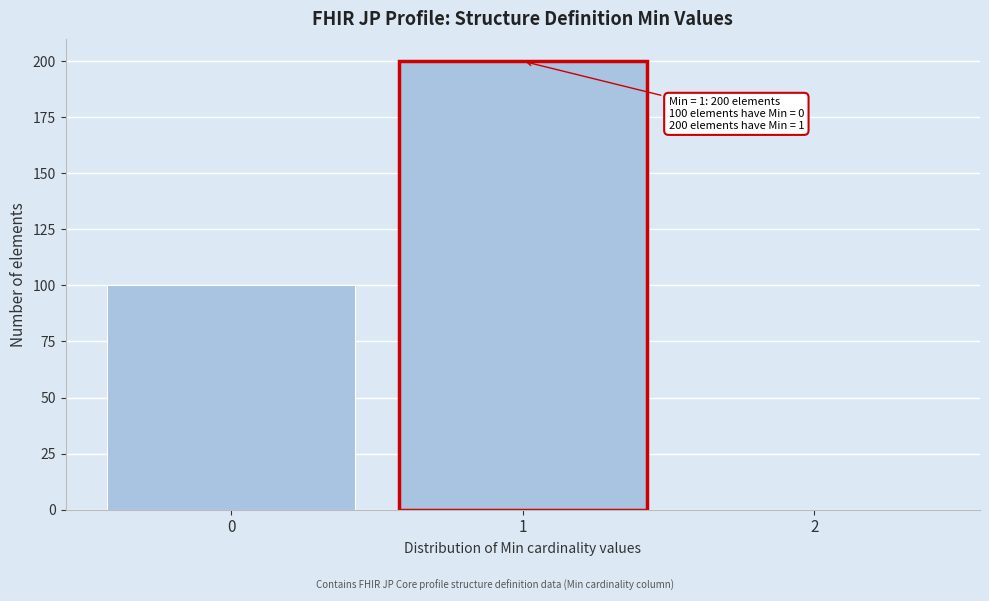

Which range on the x-axis has the tallest bar?

0.5 to 1.5